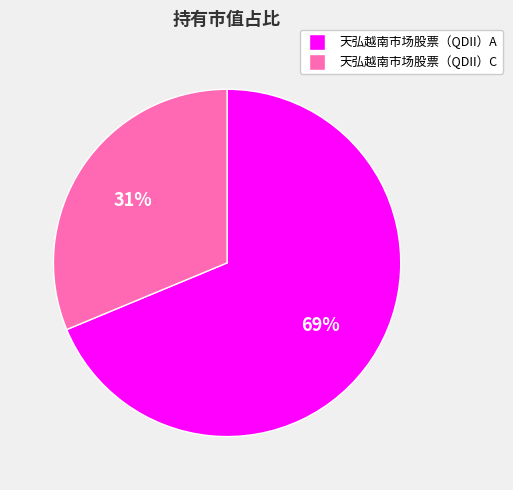

Which slice is the largest?

天弘越南市场股票（QDII）A